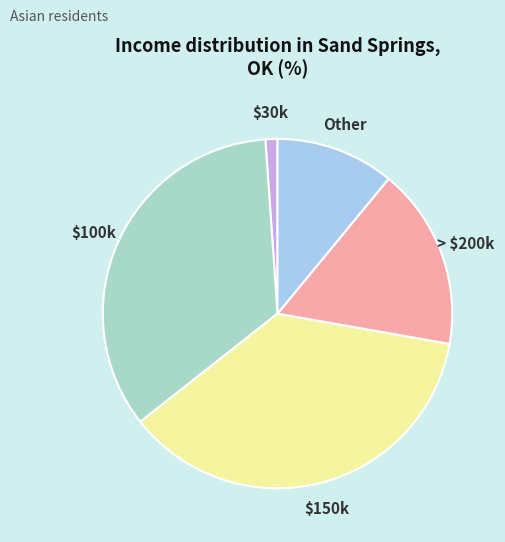

Rank the categories by value from lowest to highest.

$30k, Other, > $200k, $100k, $150k